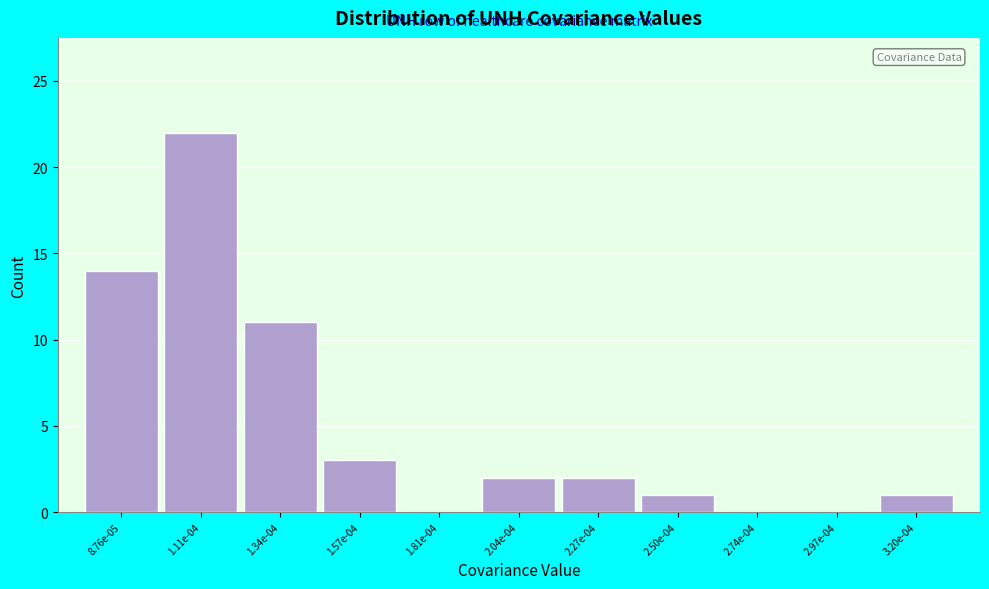

Reading left to right, what are all the values shown in this chart?

8.76e-05=14	1.11e-04=22	1.34e-04=11	1.57e-04=3	1.81e-04=0	2.04e-04=2	2.27e-04=2	2.50e-04=1	2.74e-04=0	2.97e-04=0	3.20e-04=1